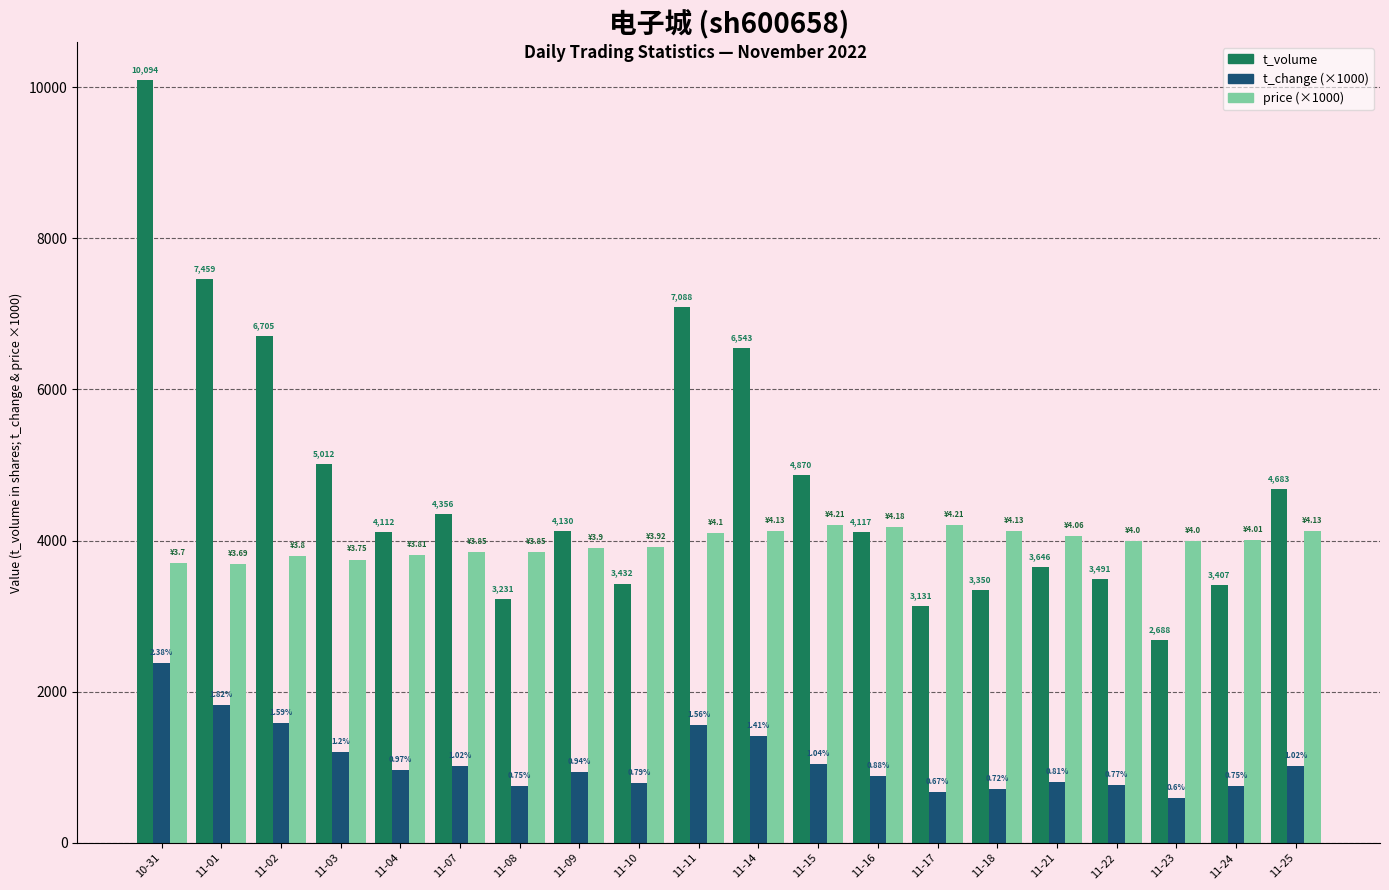

Does the chart contain stacked bars?

No